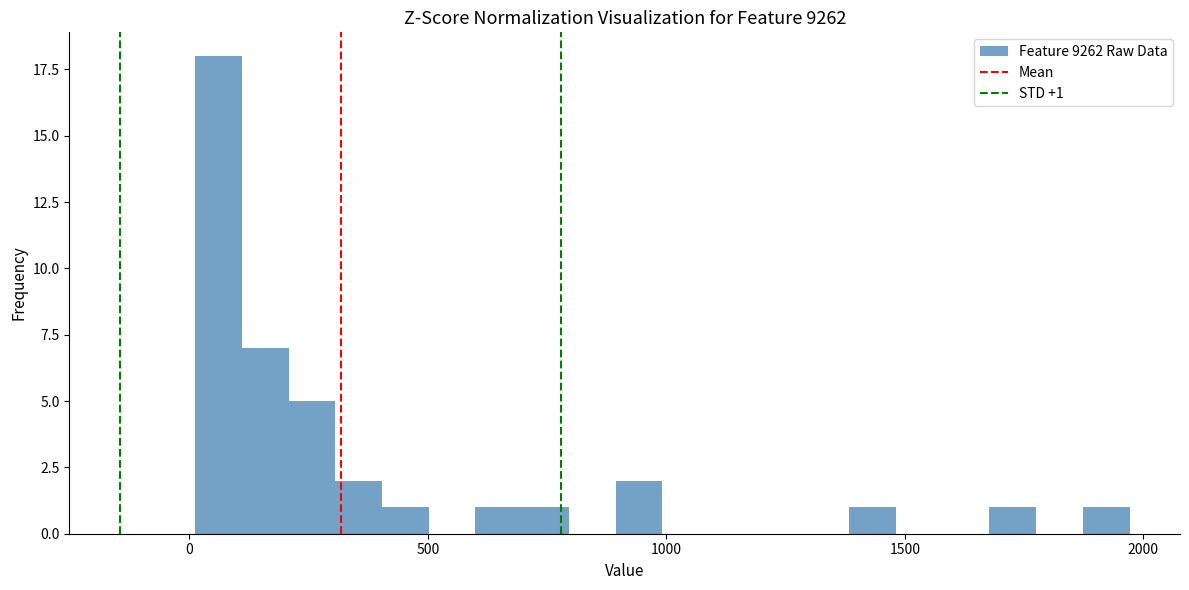

Around what value on the x-axis is the tallest bar? Give the approximate position of its centre, as read against the axis.

50